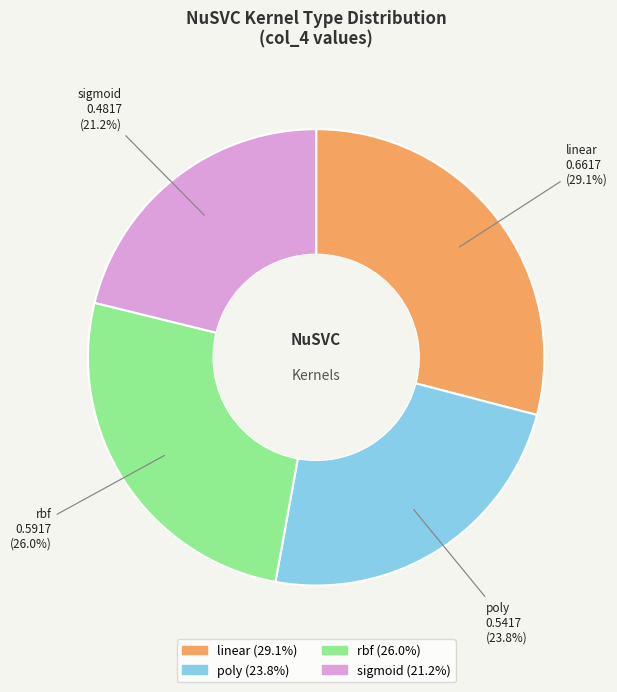

To the nearest percent, what is the difference between the sigmoid and rbf slice percentages?

5%